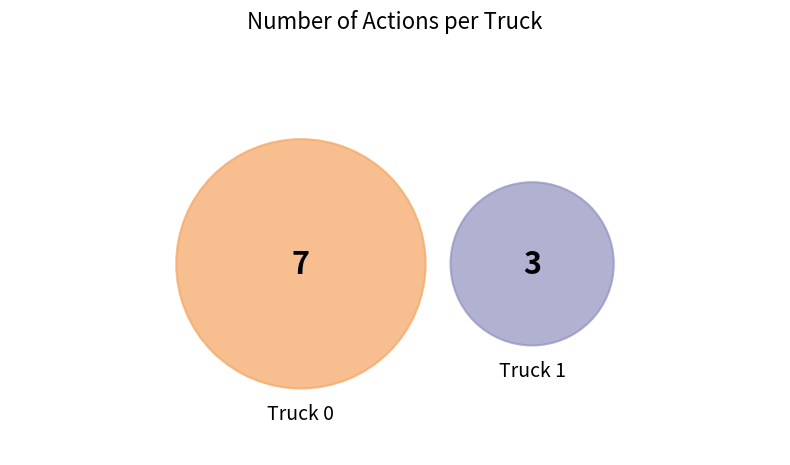

Which slice is the smallest?

Truck 1